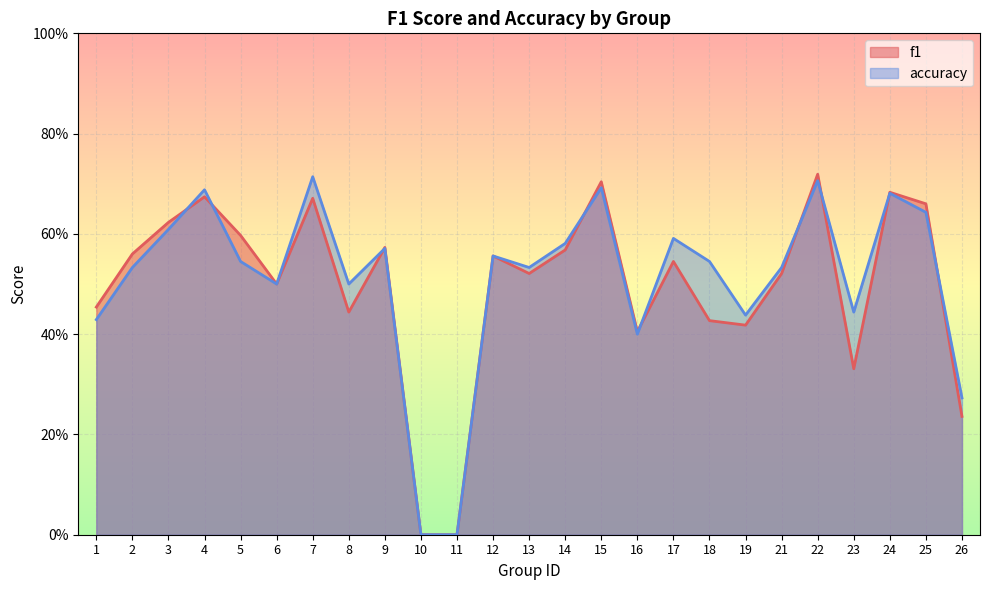

Rank the series by their maximum value, from highest to lowest.

f1, accuracy